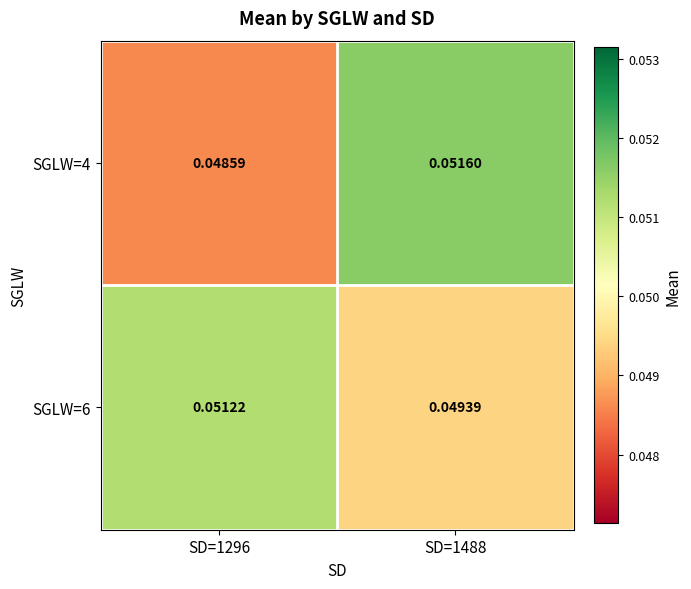

Is the value of SGLW=4 at SD=1488 greater than the value of SGLW=6 at SD=1296?

Yes